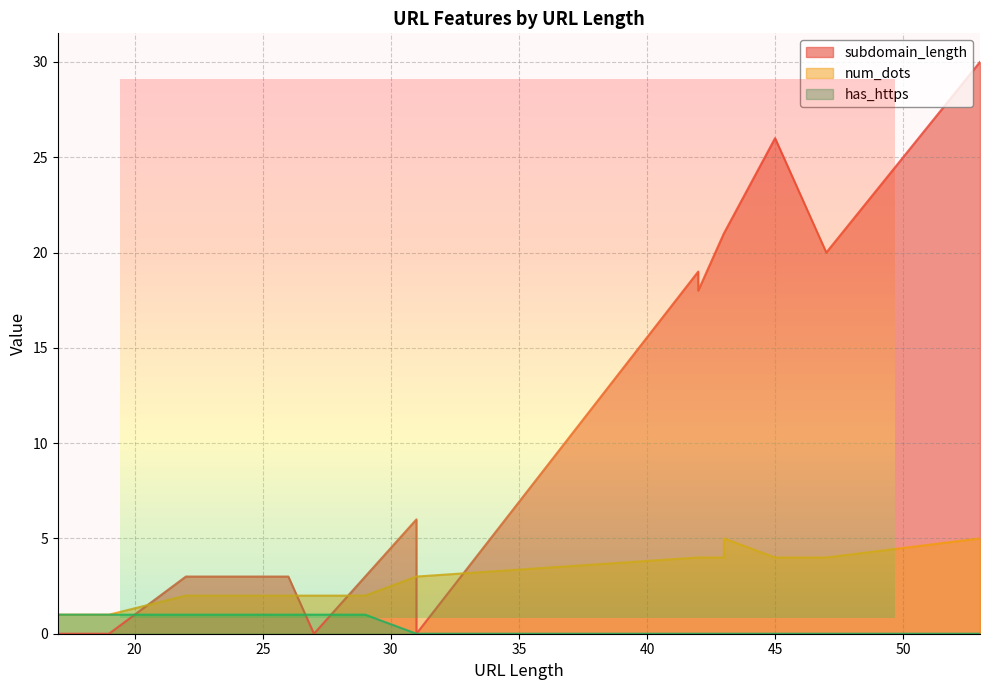

List the series in order of their overall mean, highest first.

subdomain_length, num_dots, has_https